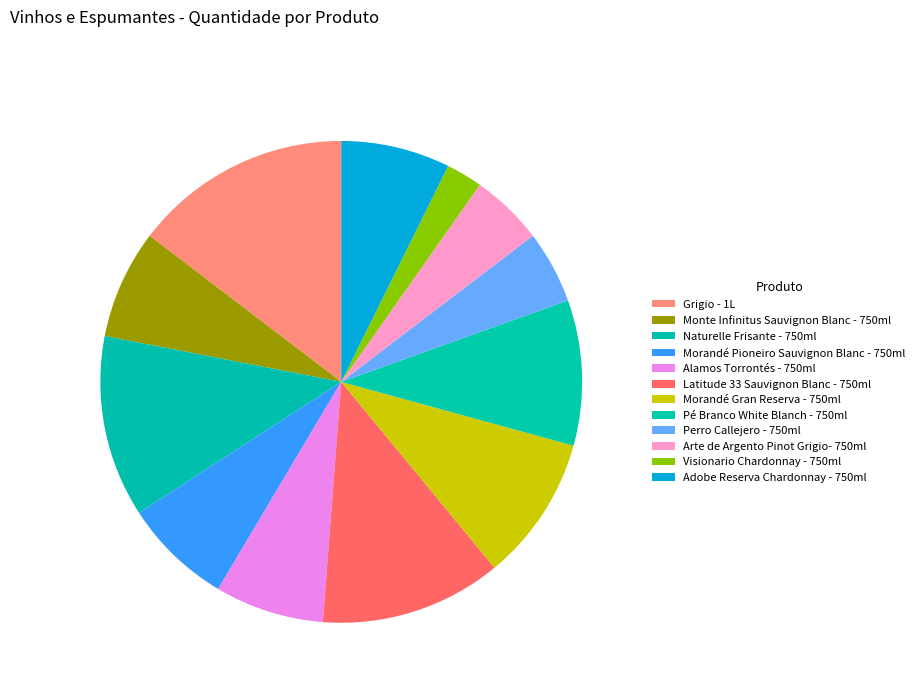

Count the number of slices in the pie.

12